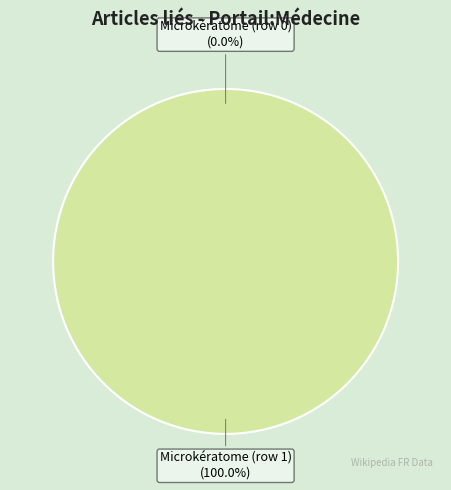

The Microkératome (row 1) slice represents 93% of the pie. True or false?

False